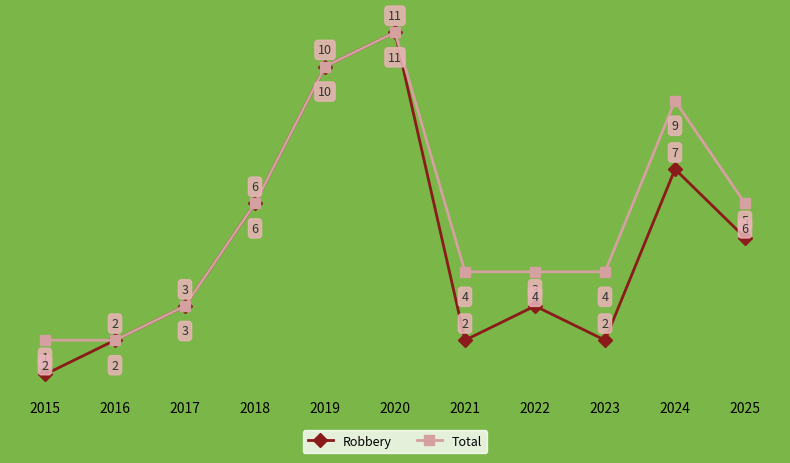

At which label does Robbery reach its peak?

2020